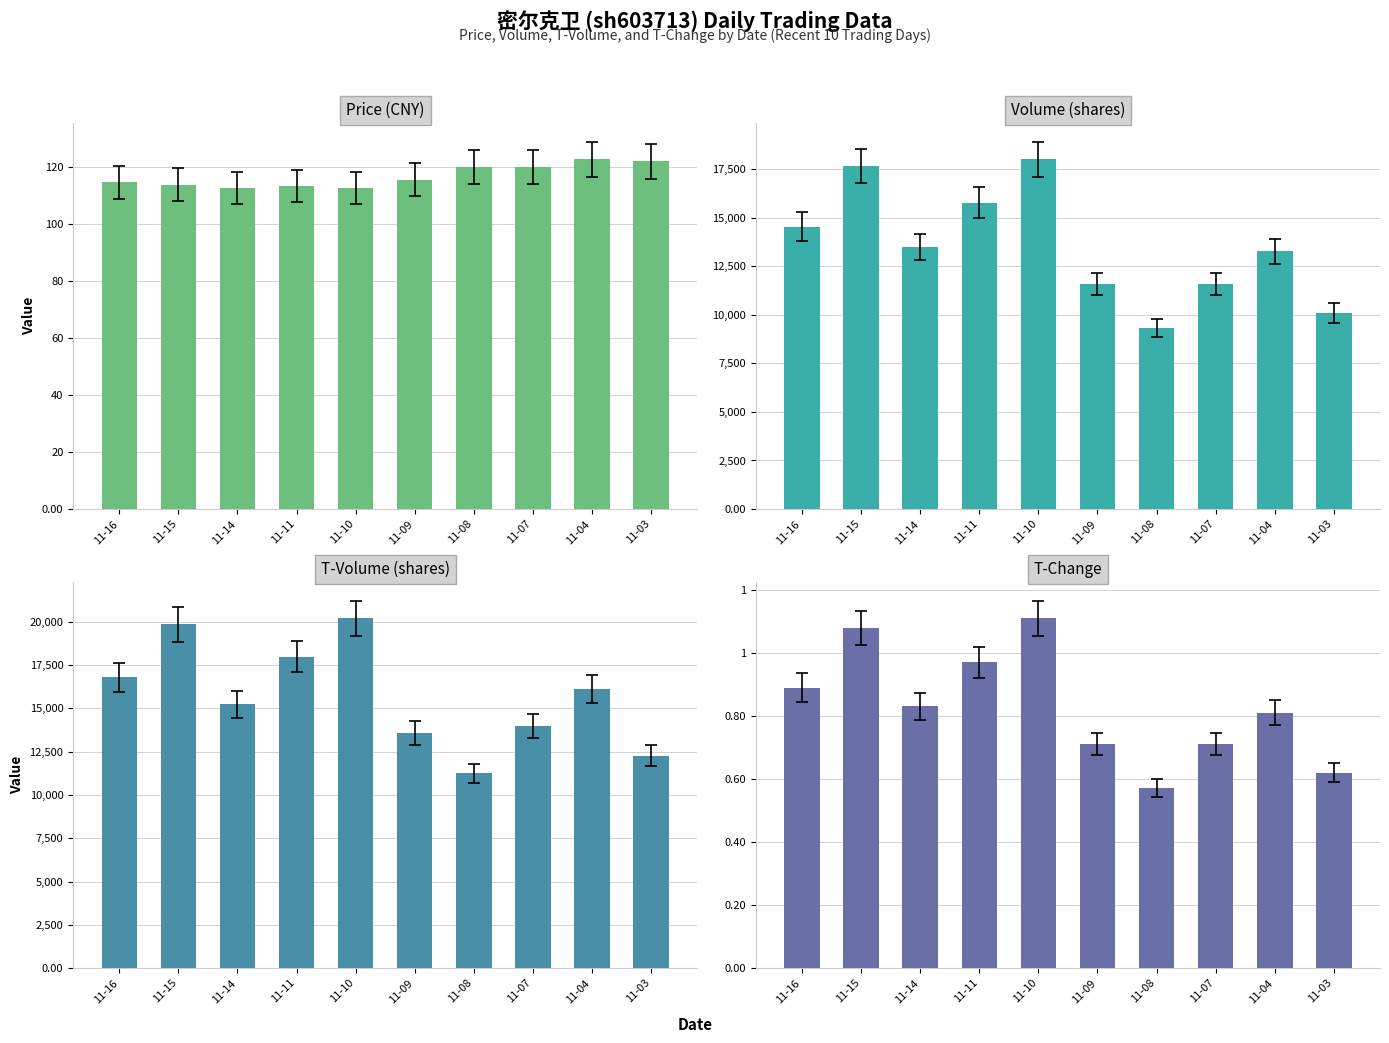

Which series has the widest spread of values?

T-Volume (shares)